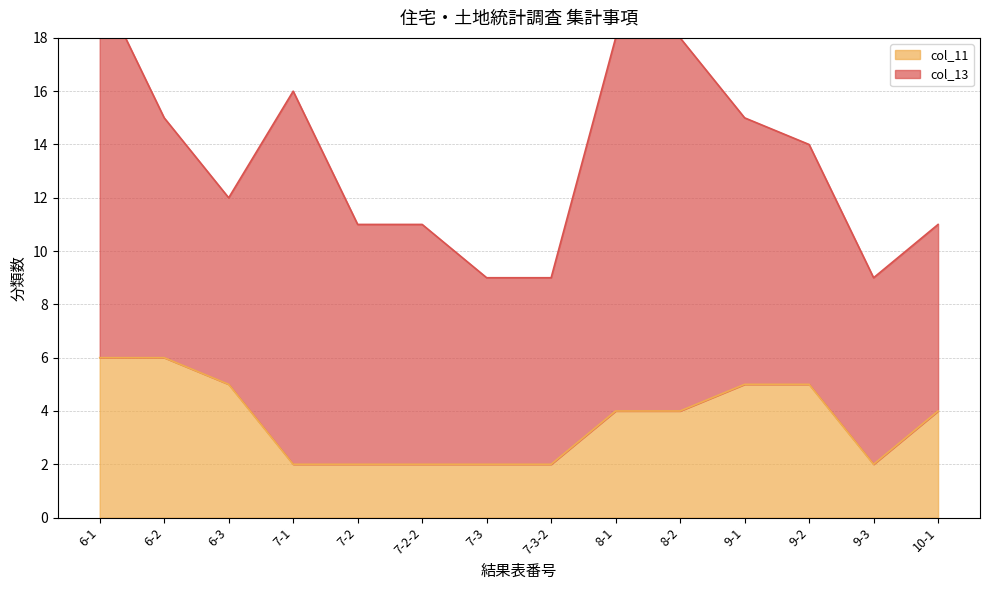

At which label is the value closest to 4?

8-1